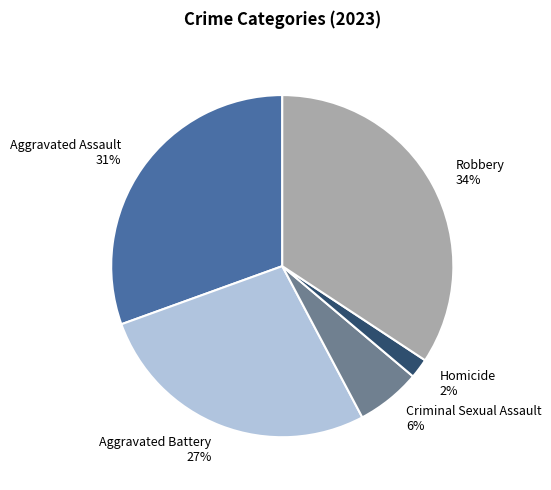

To the nearest percent, what is the difference between the Robbery 34% and Homicide 2% slice percentages?

32%